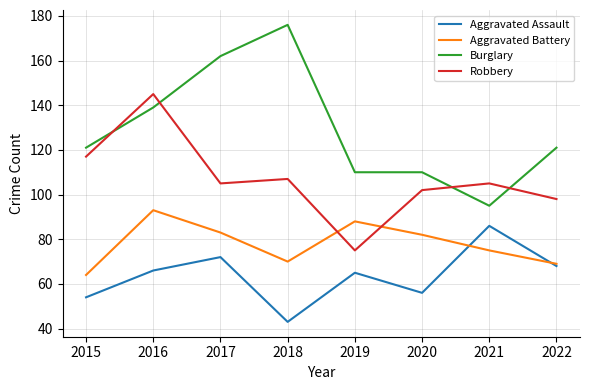

How many lines are shown in the chart?

4